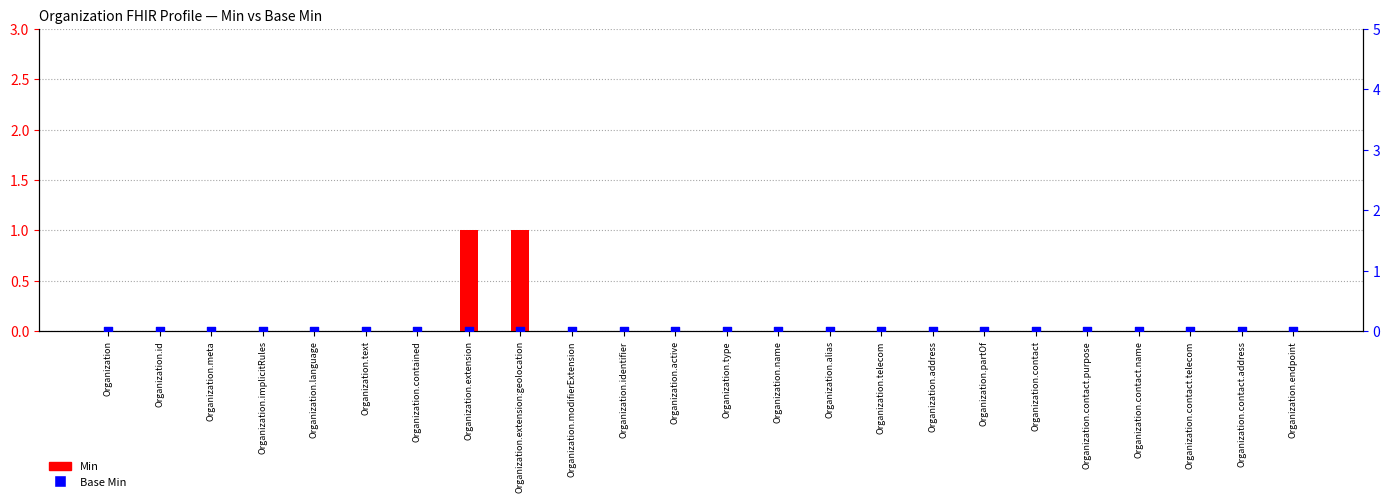

What are all the series names shown in the legend?

Min, Base Min